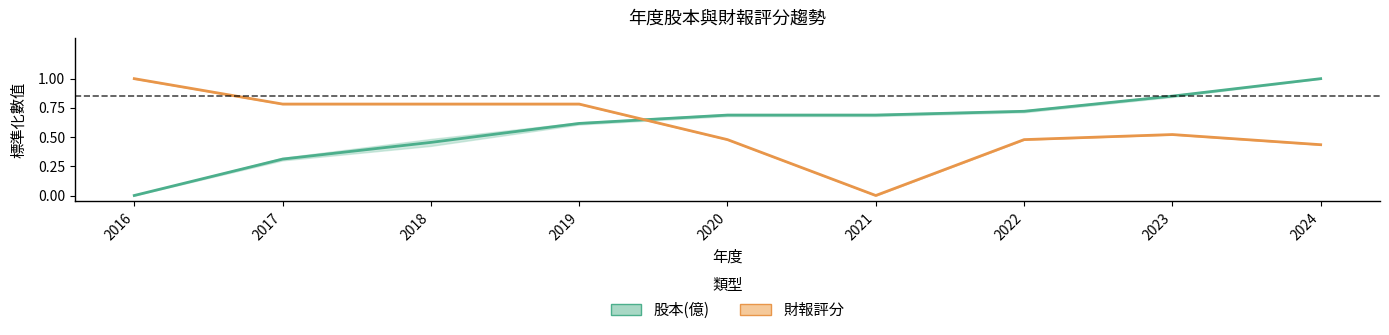

Reading right to left, list all the values displayed in this chart.

股本(億): 1.0	0.9	0.7	0.7	0.7	0.6	0.5	0.3	0.0
財報評分: 0.4	0.5	0.5	0.0	0.5	0.8	0.8	0.8	1.0